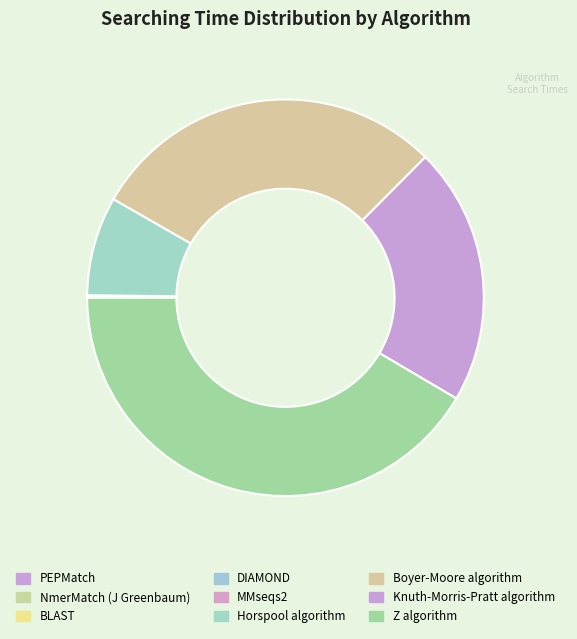

Count the number of slices in the pie.

9